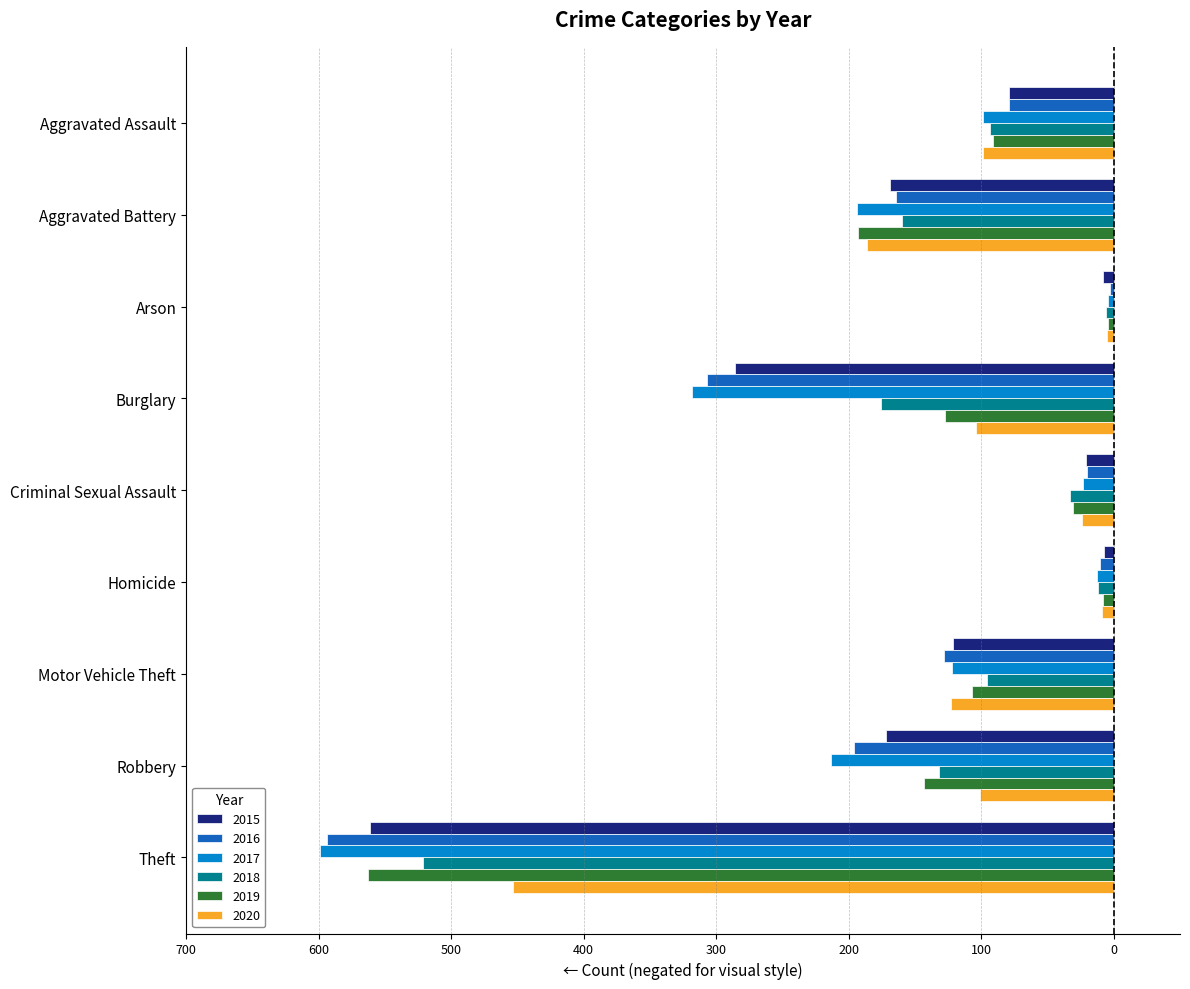

What are all the series names shown in the legend?

2015, 2016, 2017, 2018, 2019, 2020